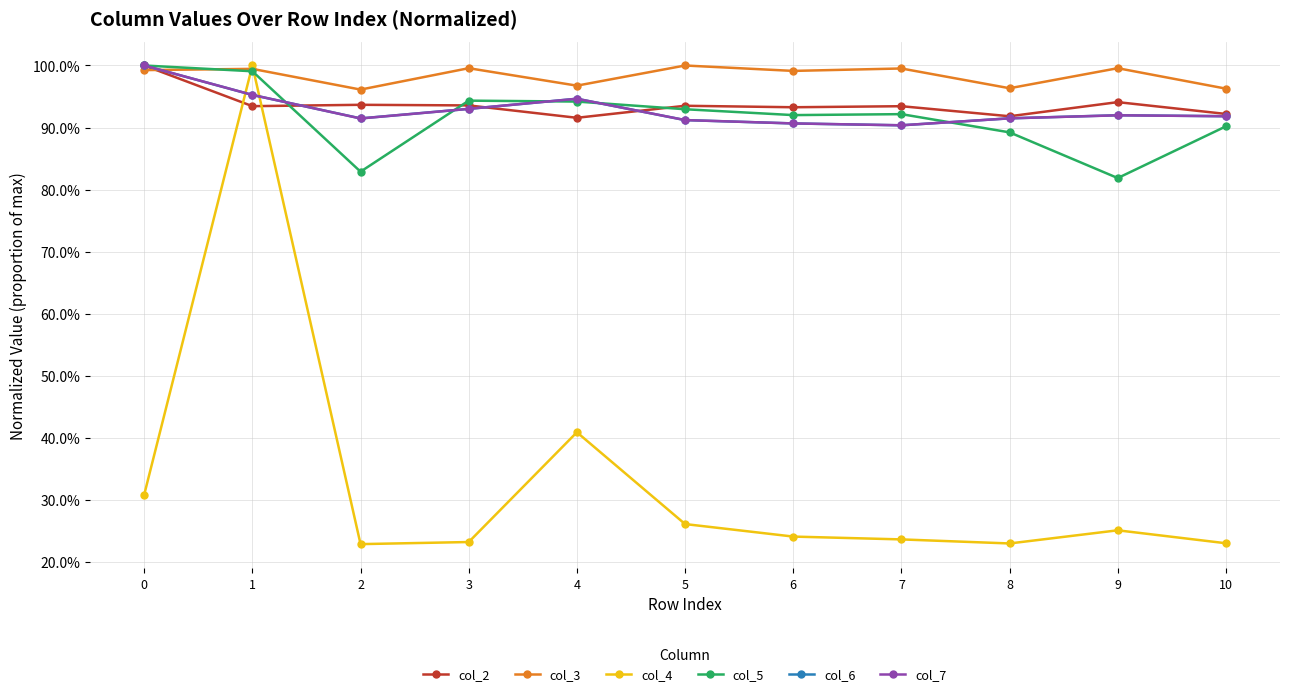

Does the chart display data point markers on the line(s)?

Yes